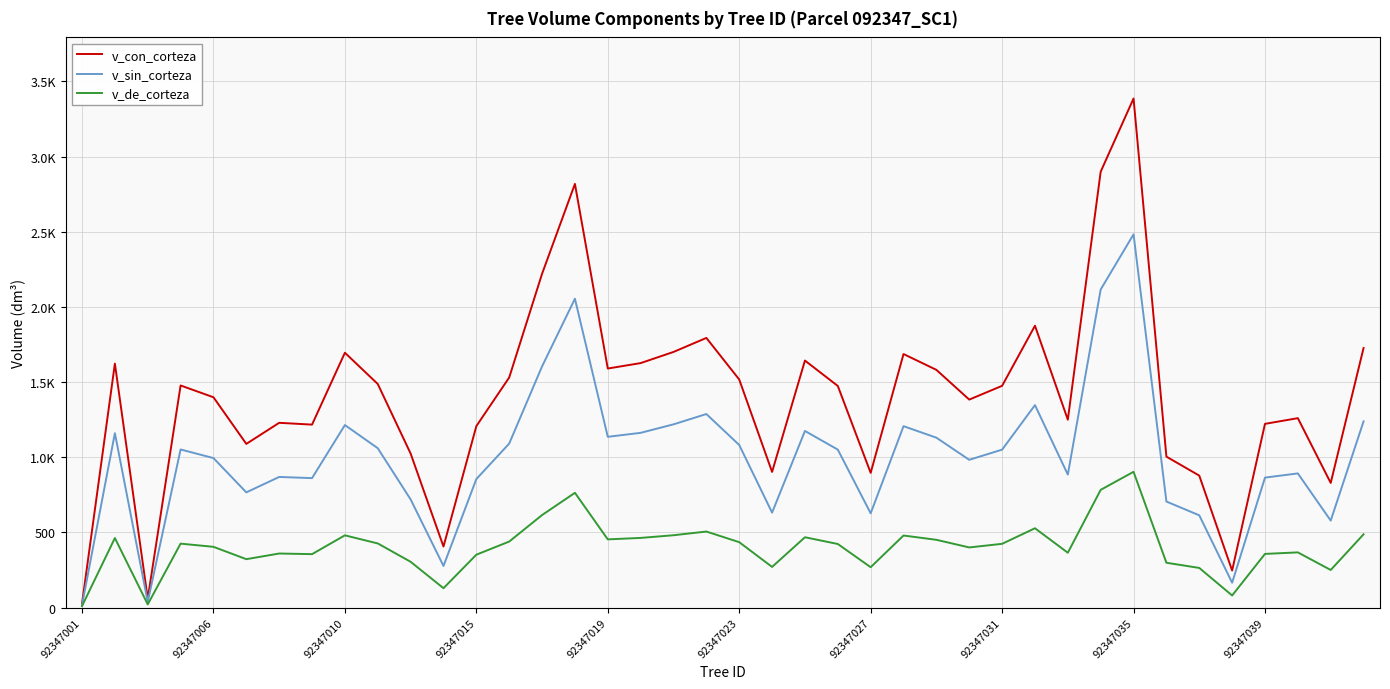

Does the chart have visible grid lines?

Yes